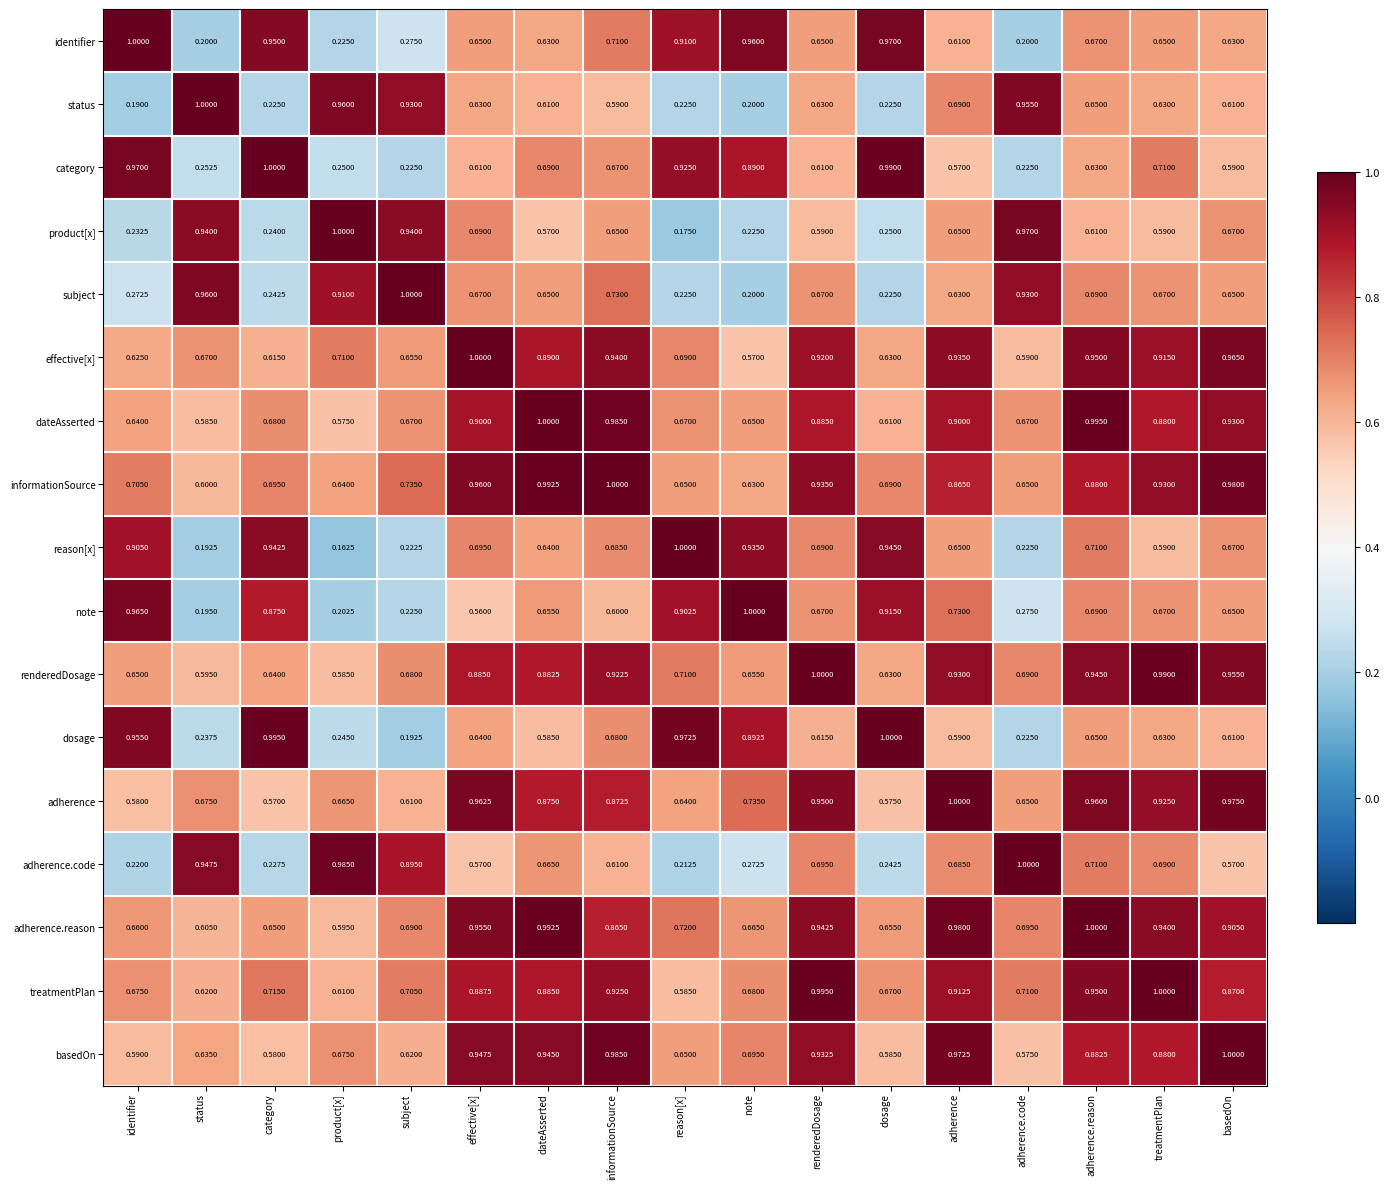

Which series has the largest range (max minus min)?

reason[x]